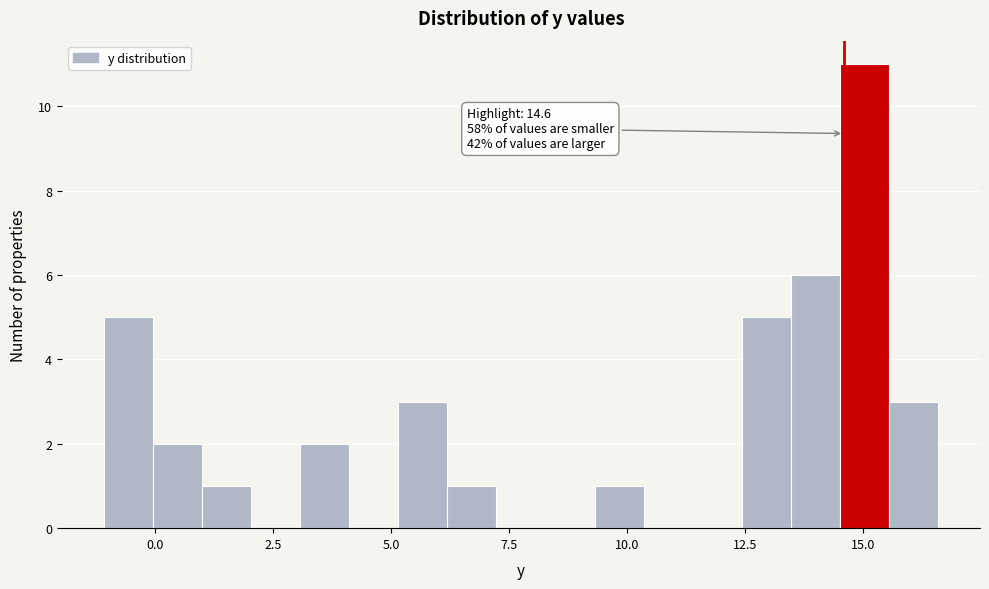

Read against the x-axis, roughly where is the centre of the tallest bar?

15.0